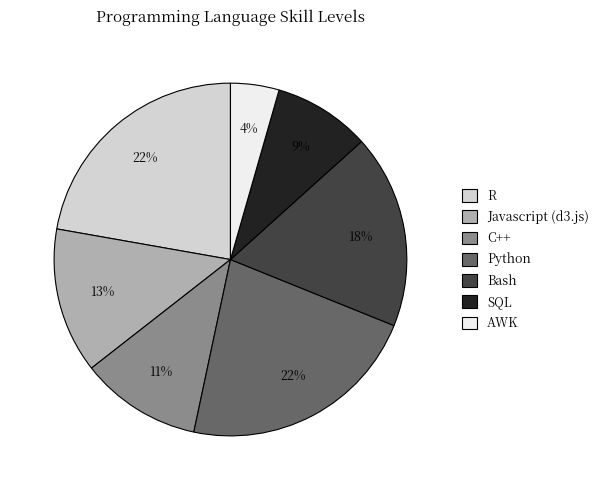

Does R represent more than half of the total?

No